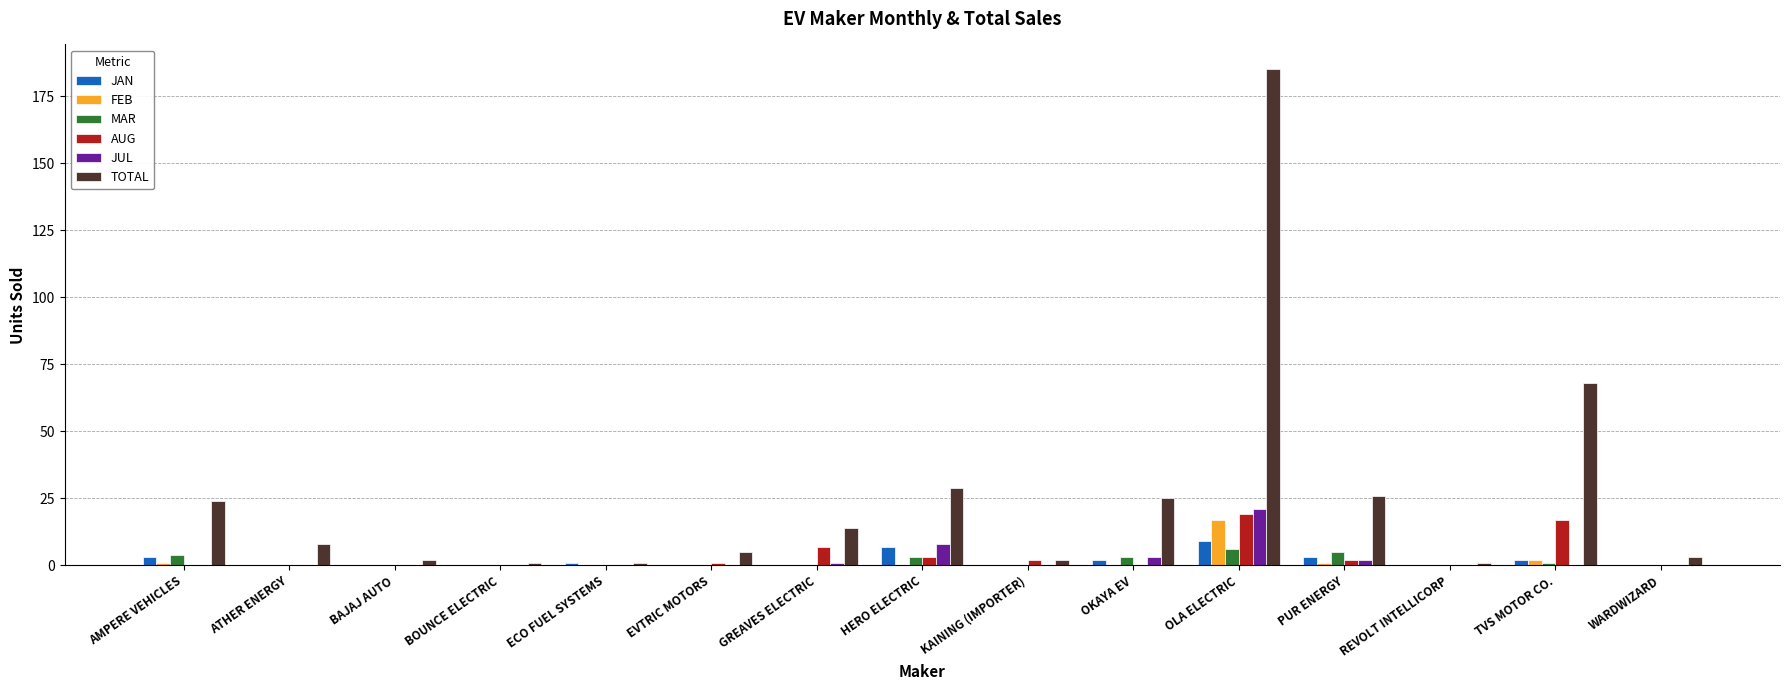

How many categories are shown in the chart?

15